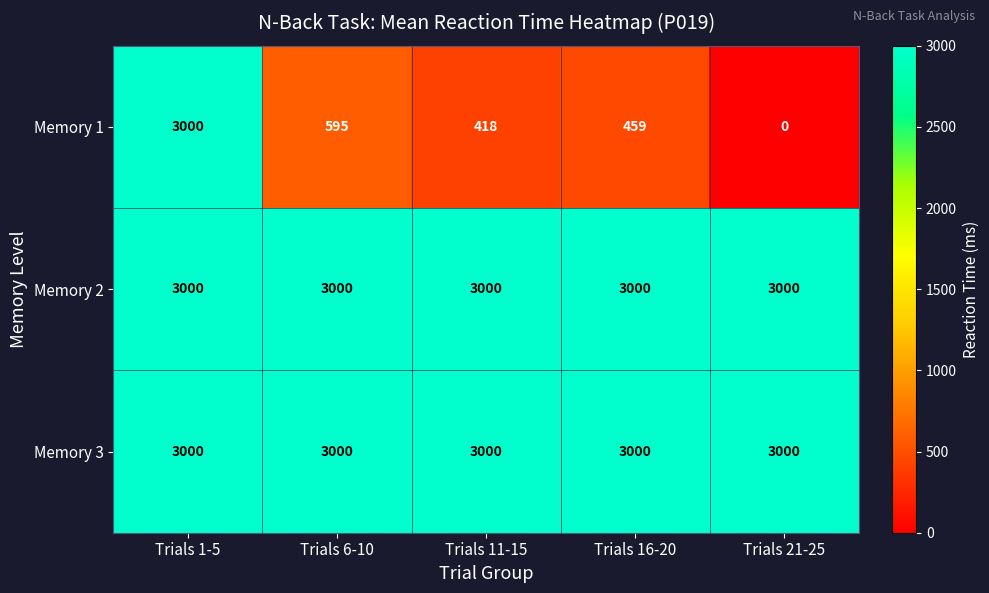

Which category has the lowest value across all series?

Trials 21-25